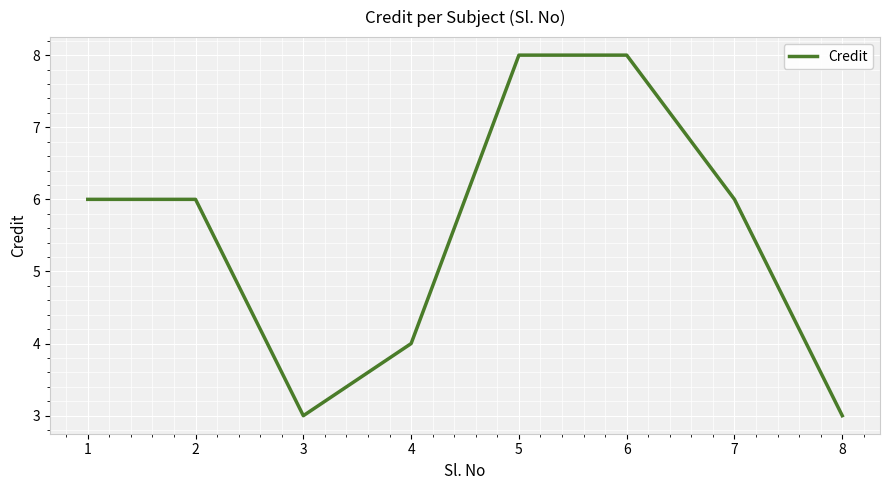

At which category does the data reach its first local valley?

3